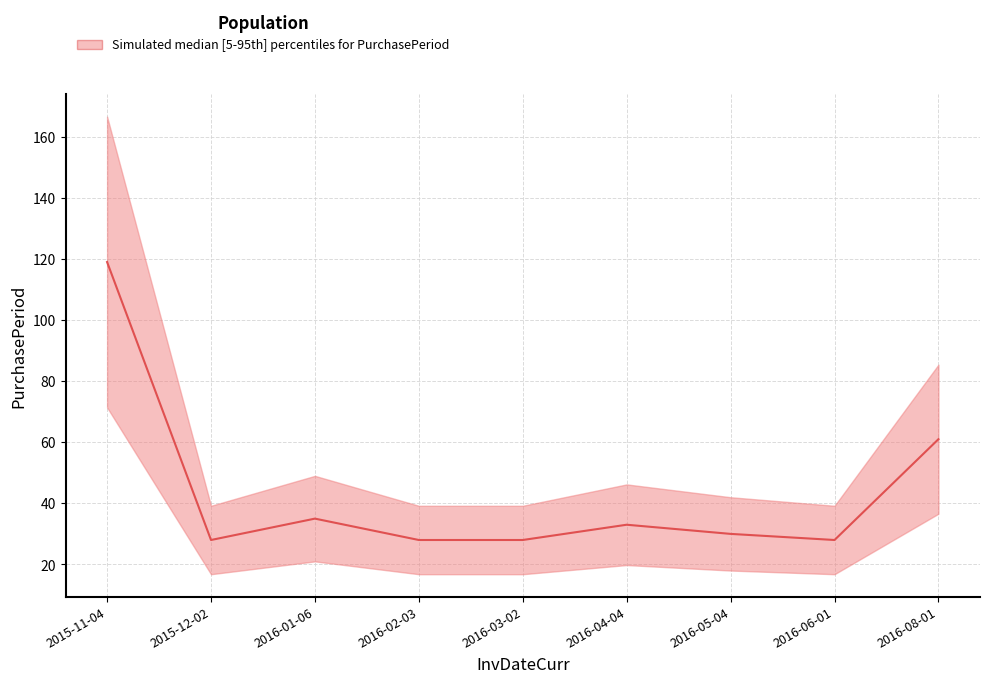

Reading left to right, list all the values displayed in this chart.

2015-11-04=119	2015-12-02=28	2016-01-06=35	2016-02-03=28	2016-03-02=28	2016-04-04=33	2016-05-04=30	2016-06-01=28	2016-08-01=61